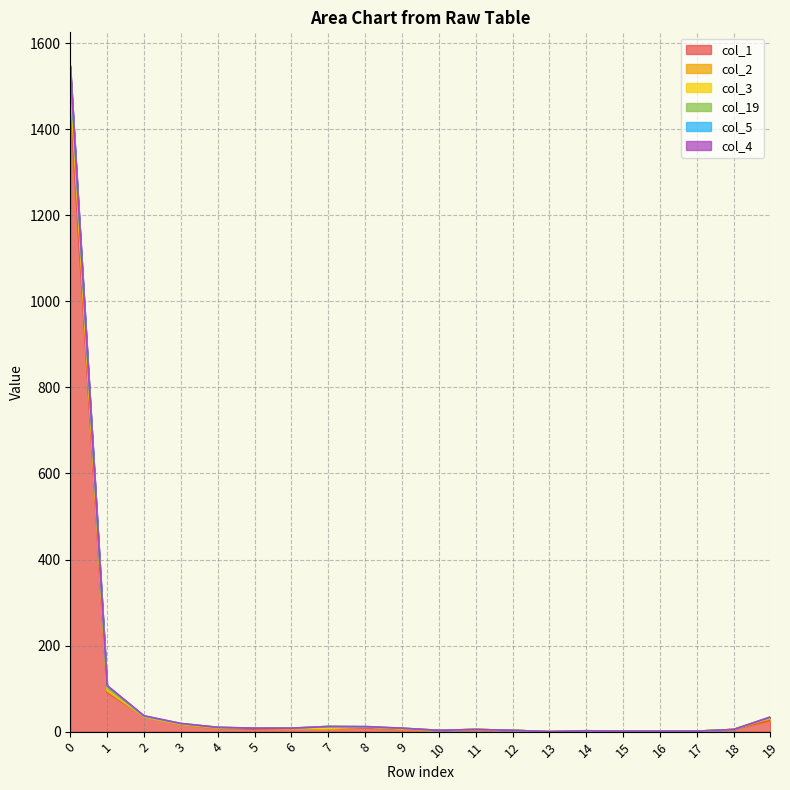

In col_1, how many points are higher than both neighbors (excluding endpoints)?

3